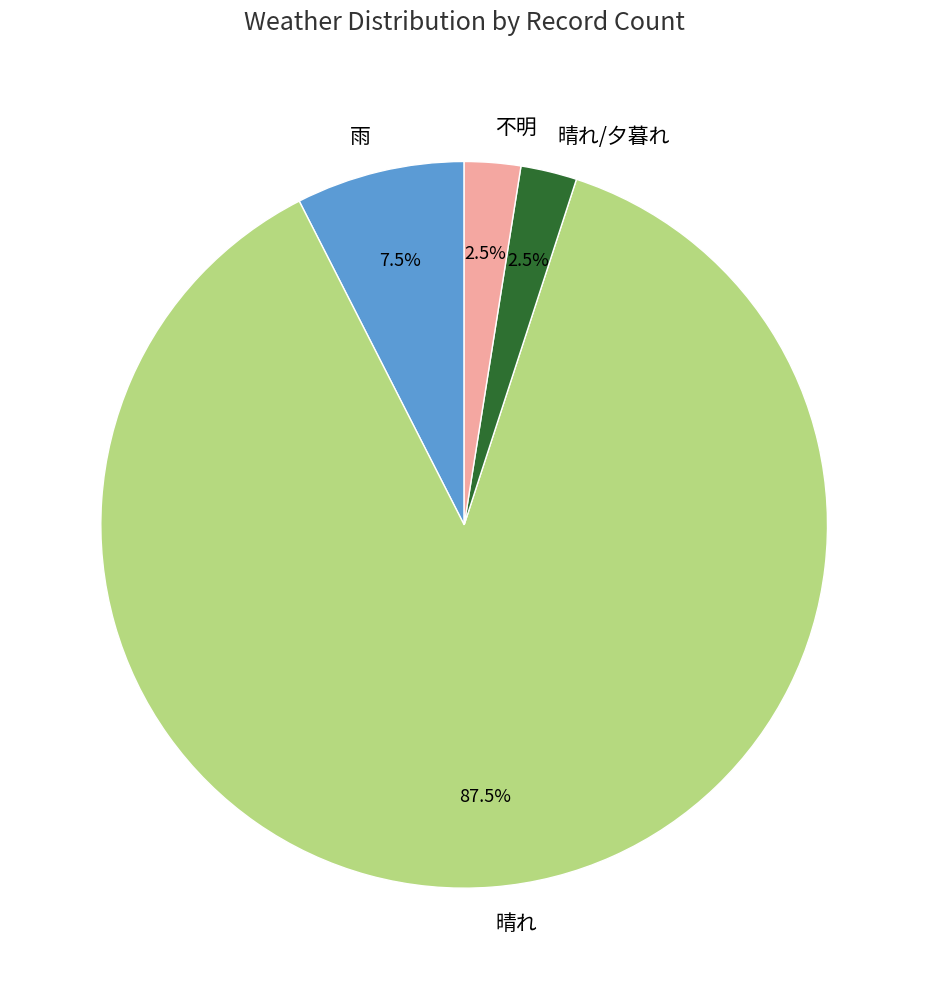

How many segments does this pie chart have?

4